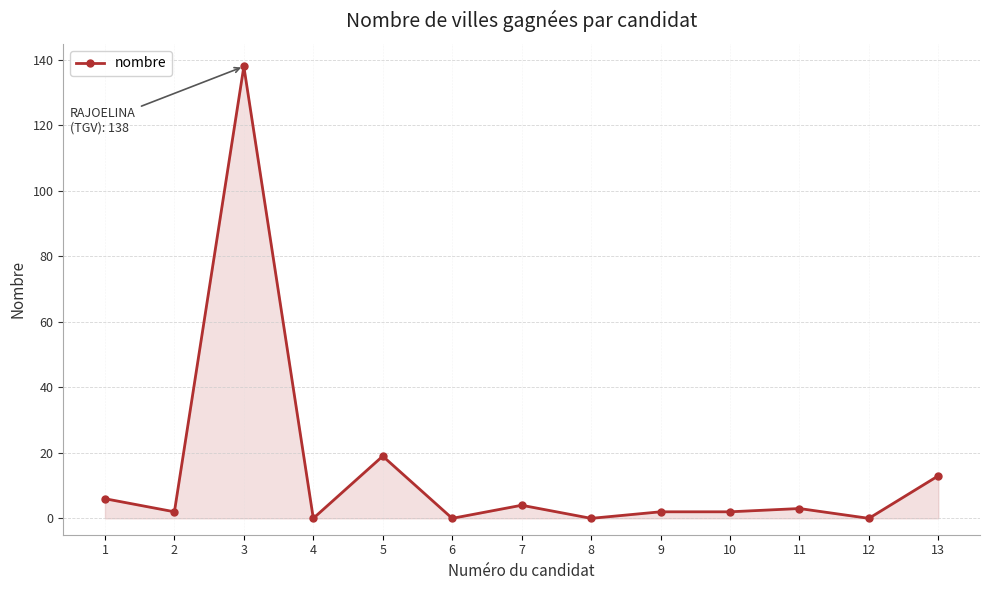

The chart shows a value of -96 at 4. True or false?

False